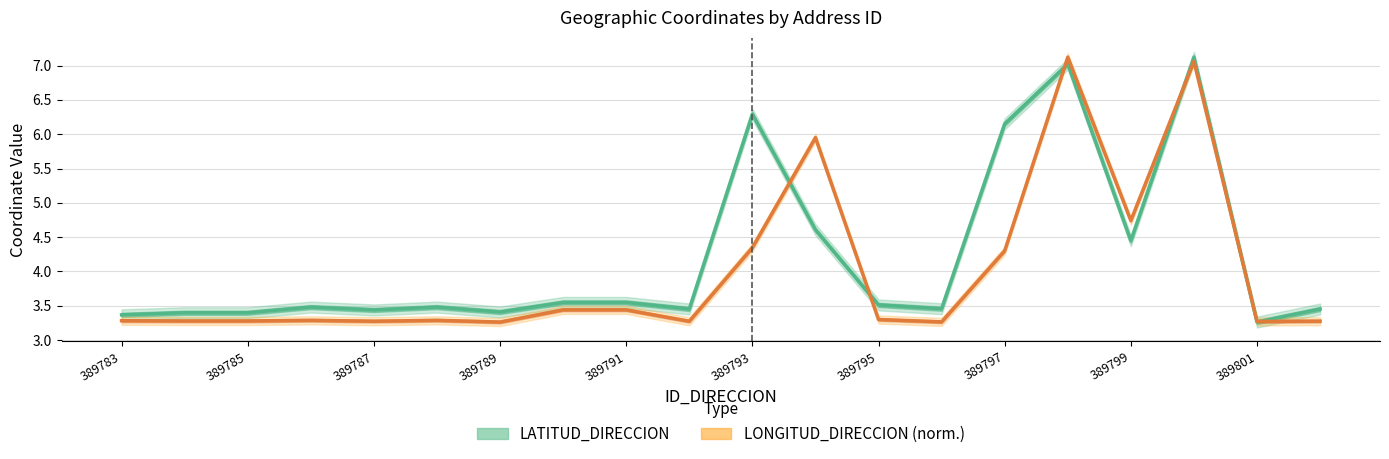

True or false: LATITUD_DIRECCION has more than 0 interior local peaks.

True